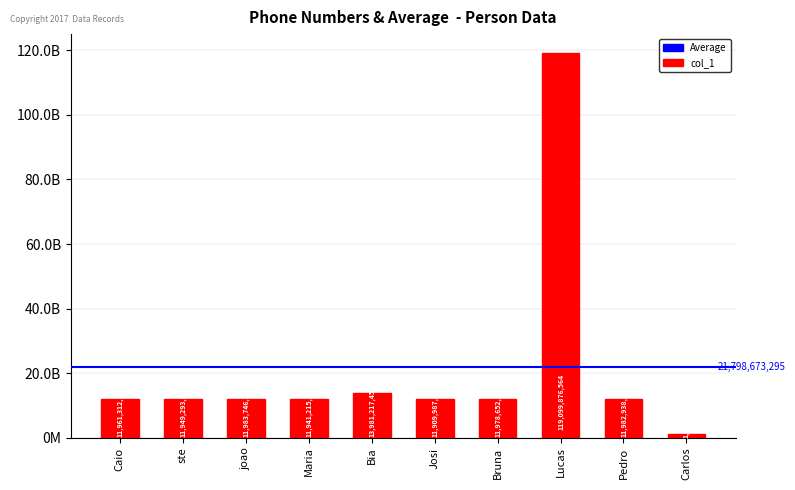

The chart shows a value of 13981217457 at Bia. True or false?

True